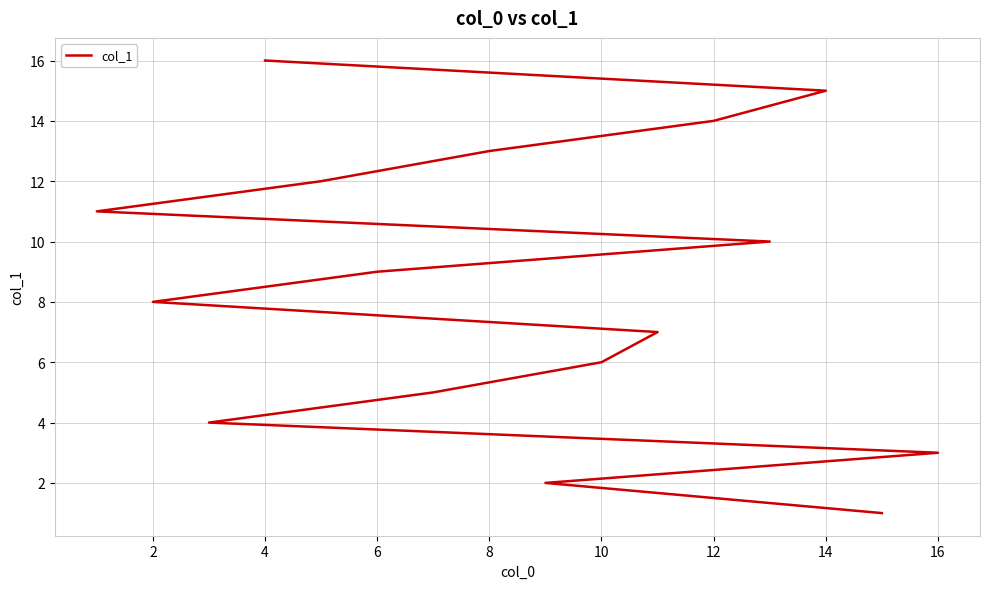

The value at 14 is 15. True or false?

True